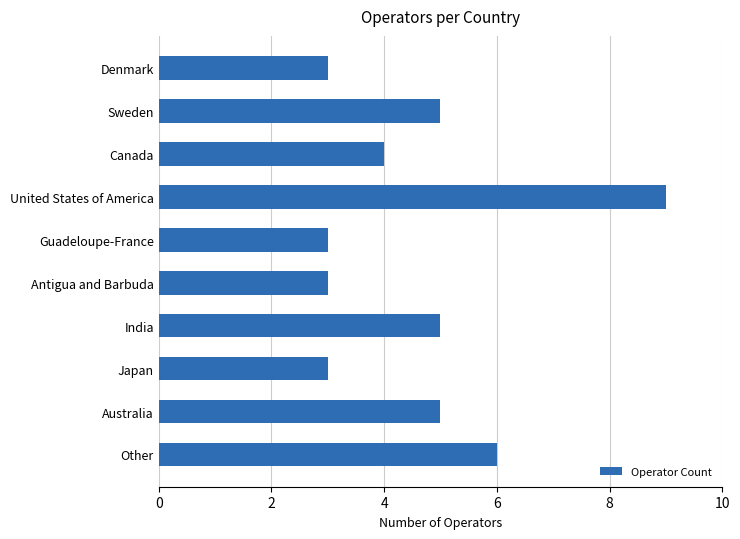

Is it true that the value at Antigua and Barbuda is 4?

False